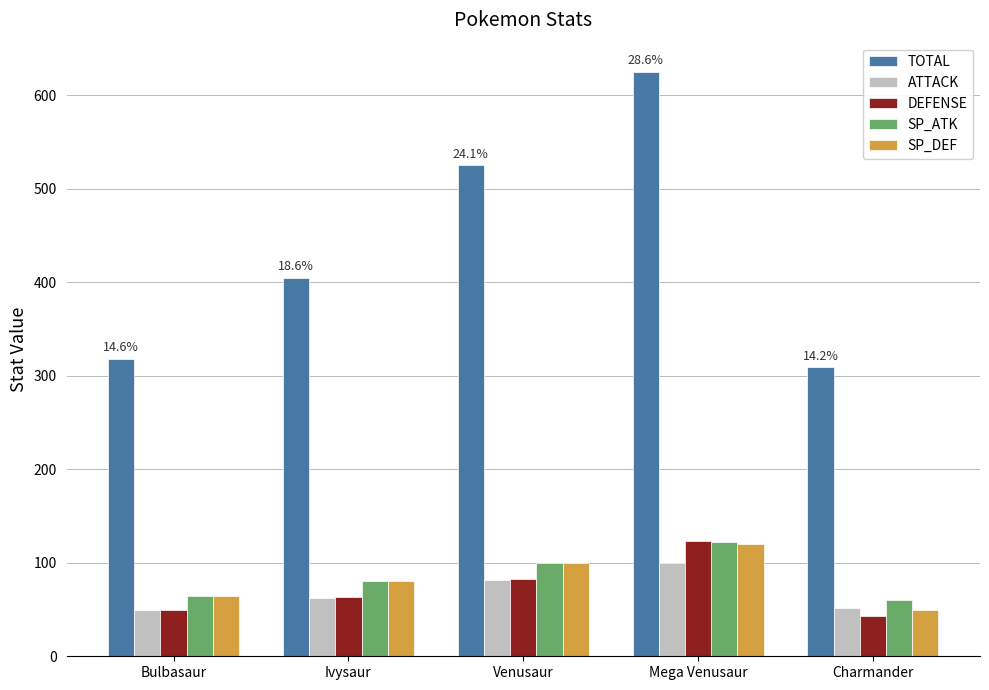

At how many categories does at least one series exceed 299?

5